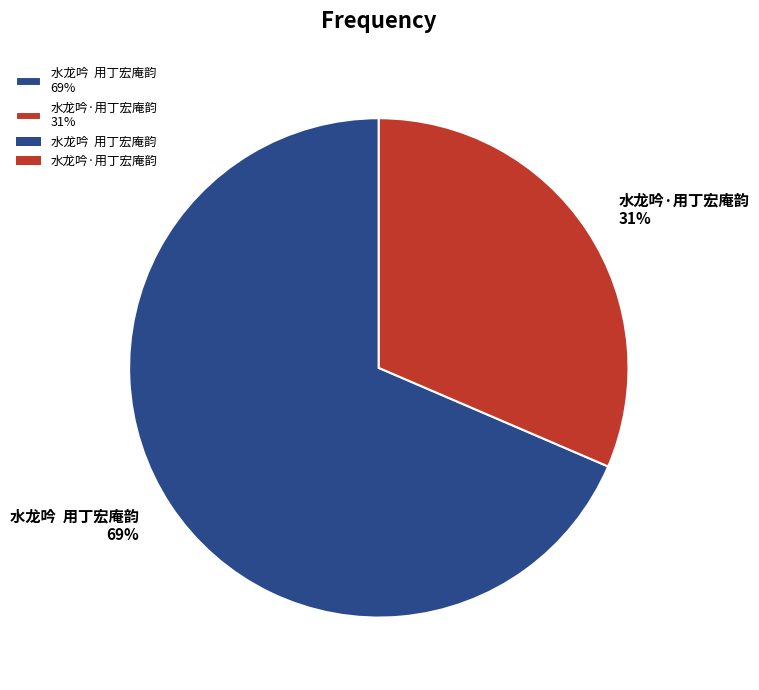

To the nearest percent, what is the combined percentage of 水龙吟 用丁宏庵韵 69% and 水龙吟·用丁宏庵韵 31%?

100%